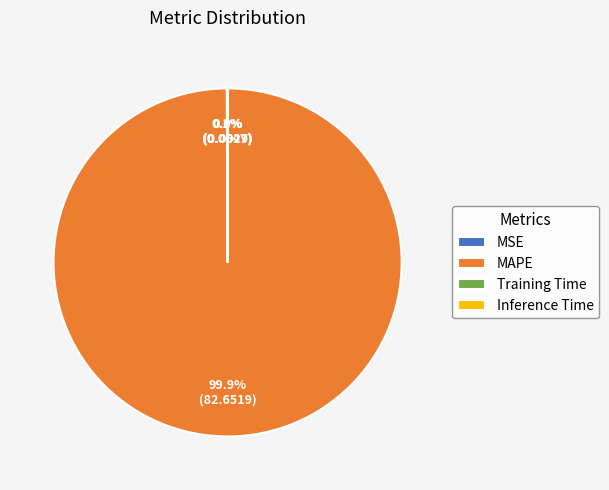

Which category accounts for the majority?

MAPE